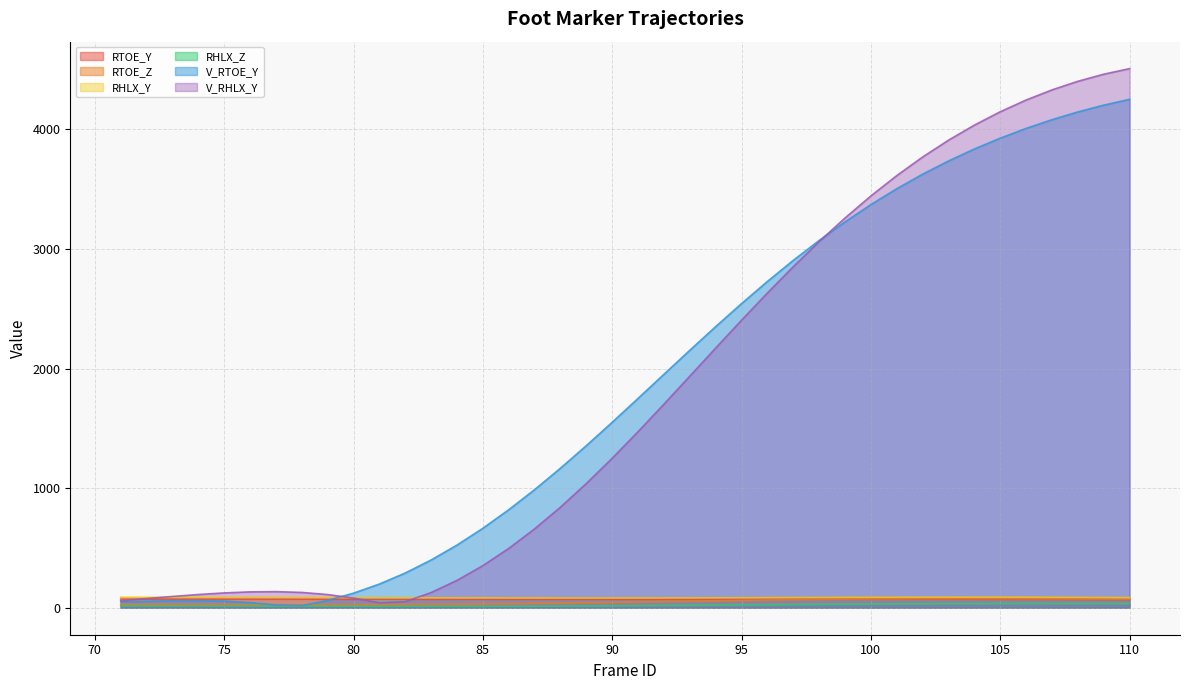

What is the average value of the V_RTOE_Y series?

1846.6